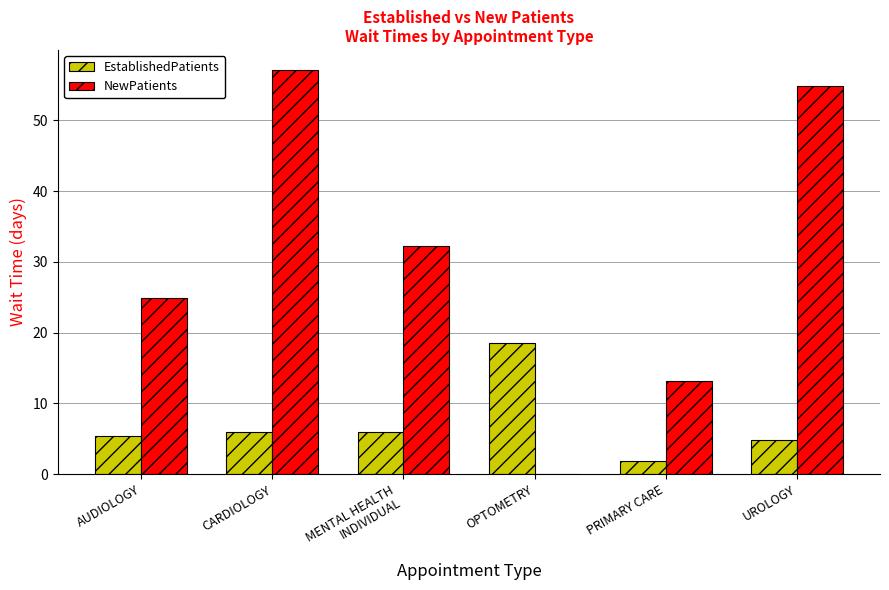

The value of EstablishedPatients at OPTOMETRY is 28.4. True or false?

False